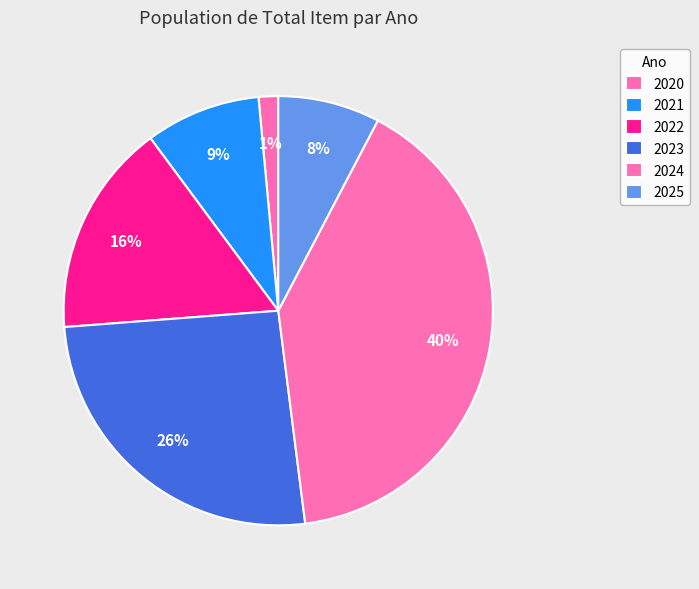

True or false: 2021 accounts for 18% of the total.

False